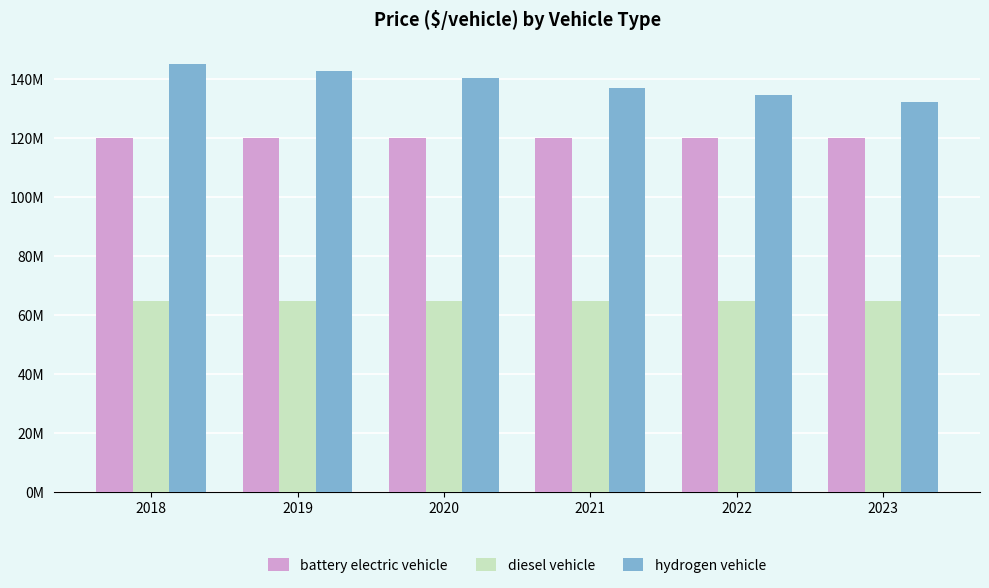

What is the total value across all series at 2021?

321774101.3